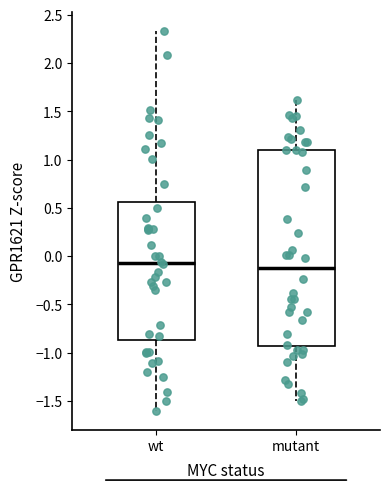

Which box's median line is the lowest?

mutant